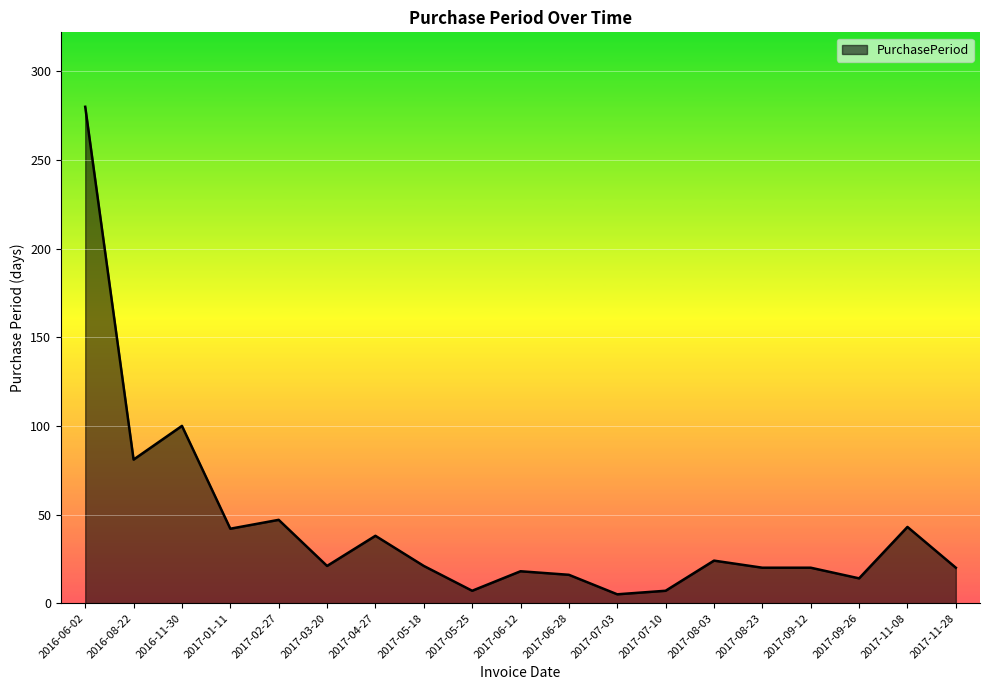

What is the difference between the maximum and minimum values?

275